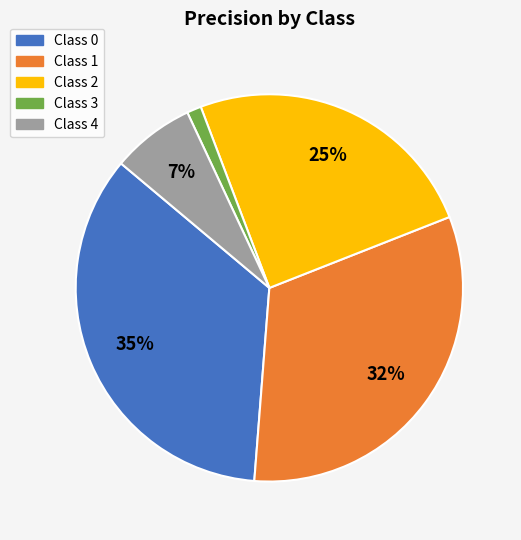

To the nearest percent, what is the difference between the largest and smallest slice percentages?

34%